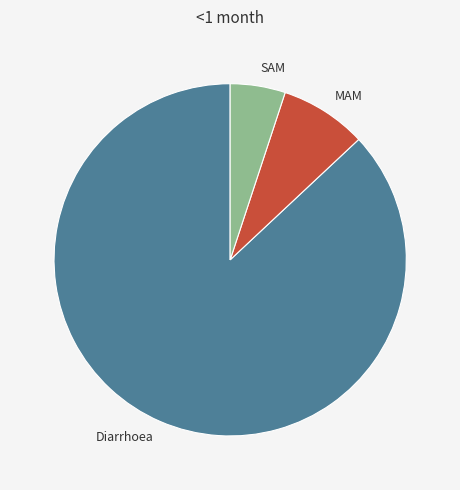

The MAM slice represents 8% of the pie. True or false?

True